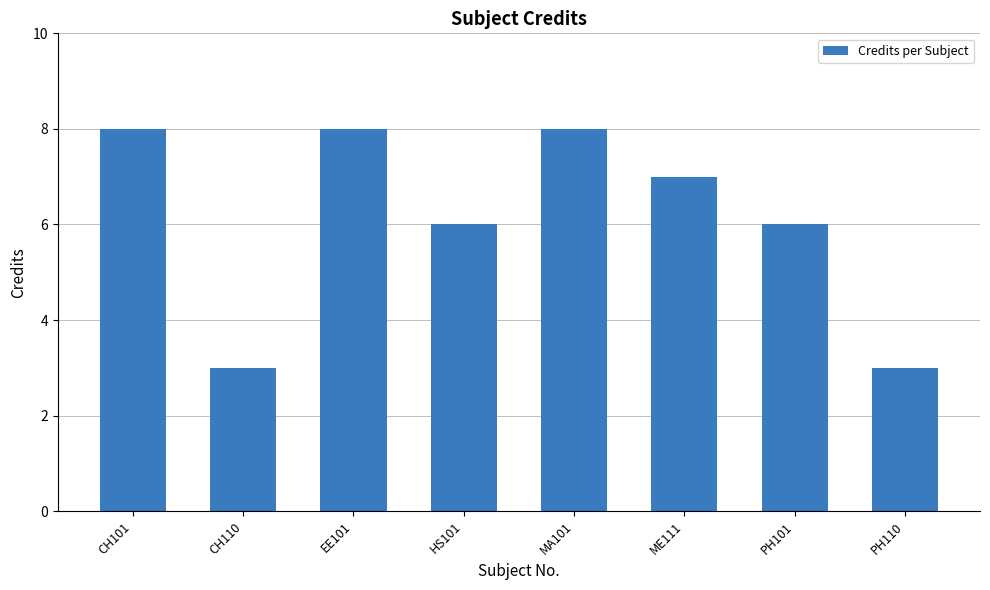

Between CH101 and CH110, which is larger?

CH101